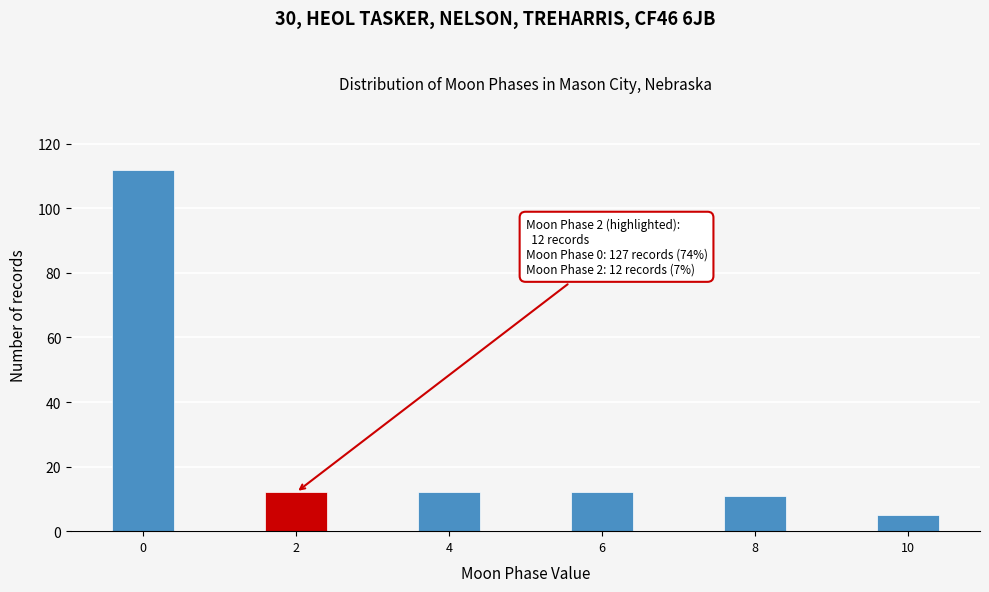

Reading right to left, what are all the values shown in this chart?

5	11	12	12	12	112